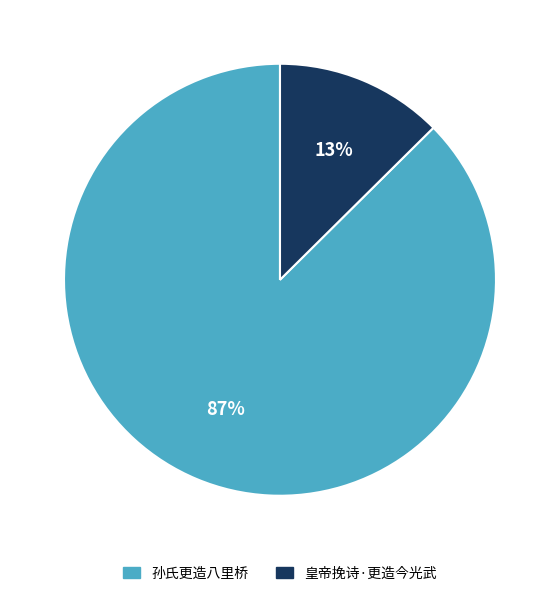

Rank the categories by value from lowest to highest.

皇帝挽诗·更造今光武, 孙氏更造八里桥